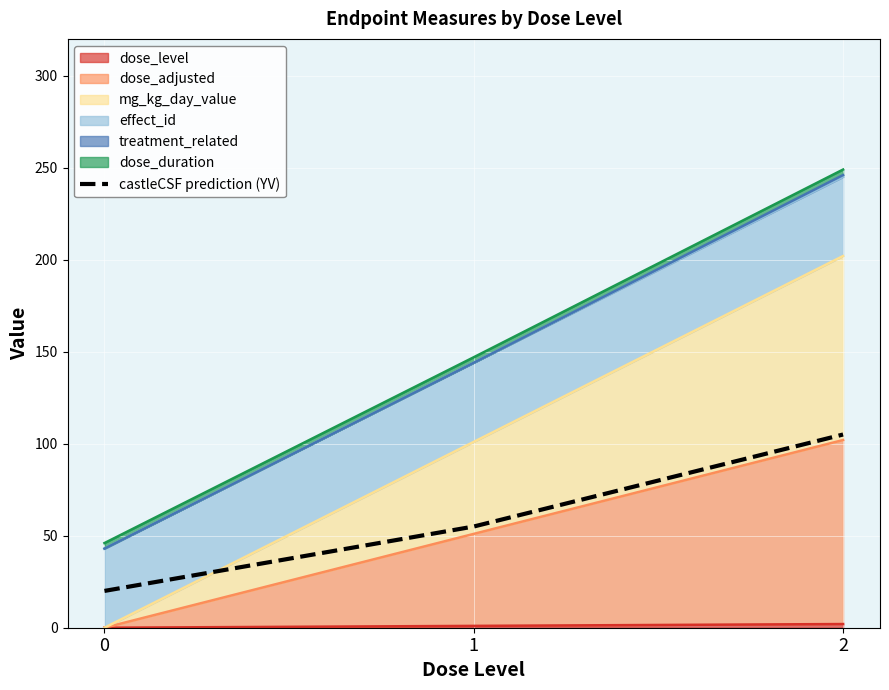

What is the change in value from 0 to 2?

+85